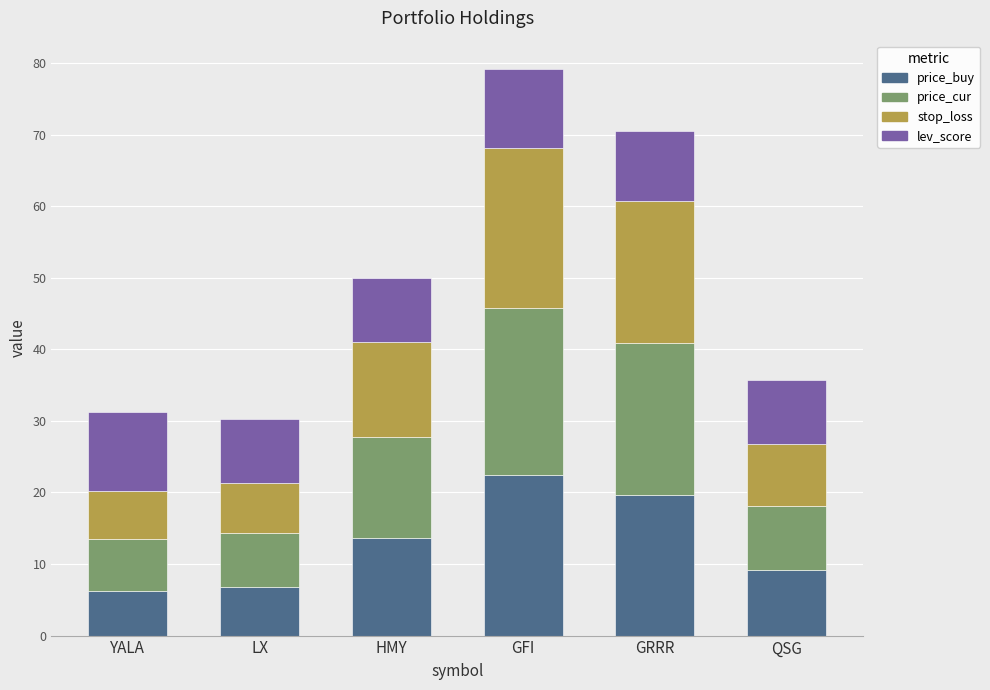

What is the highest value of the price_buy series?

22.5